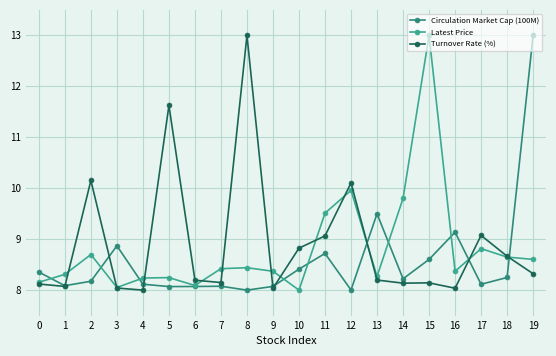

Does the chart have visible grid lines?

Yes